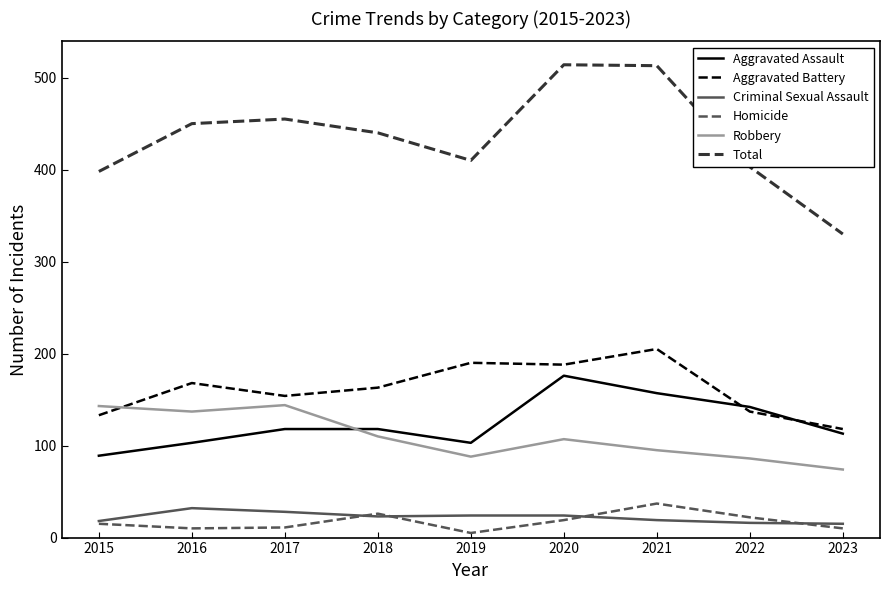

Where do Robbery and Aggravated Assault first cross each other?

2017 and 2018